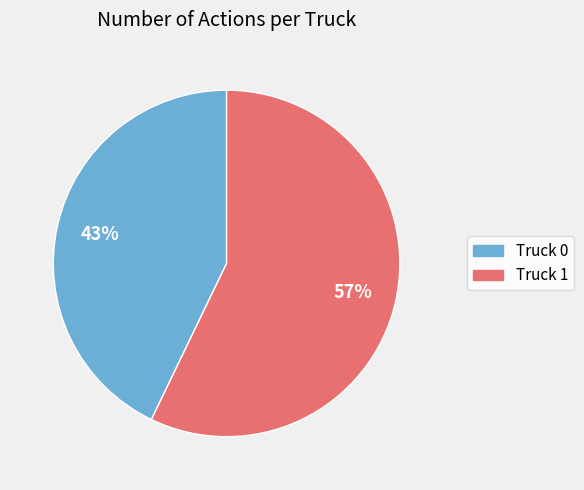

Which category has the biggest portion of the pie?

Truck 1